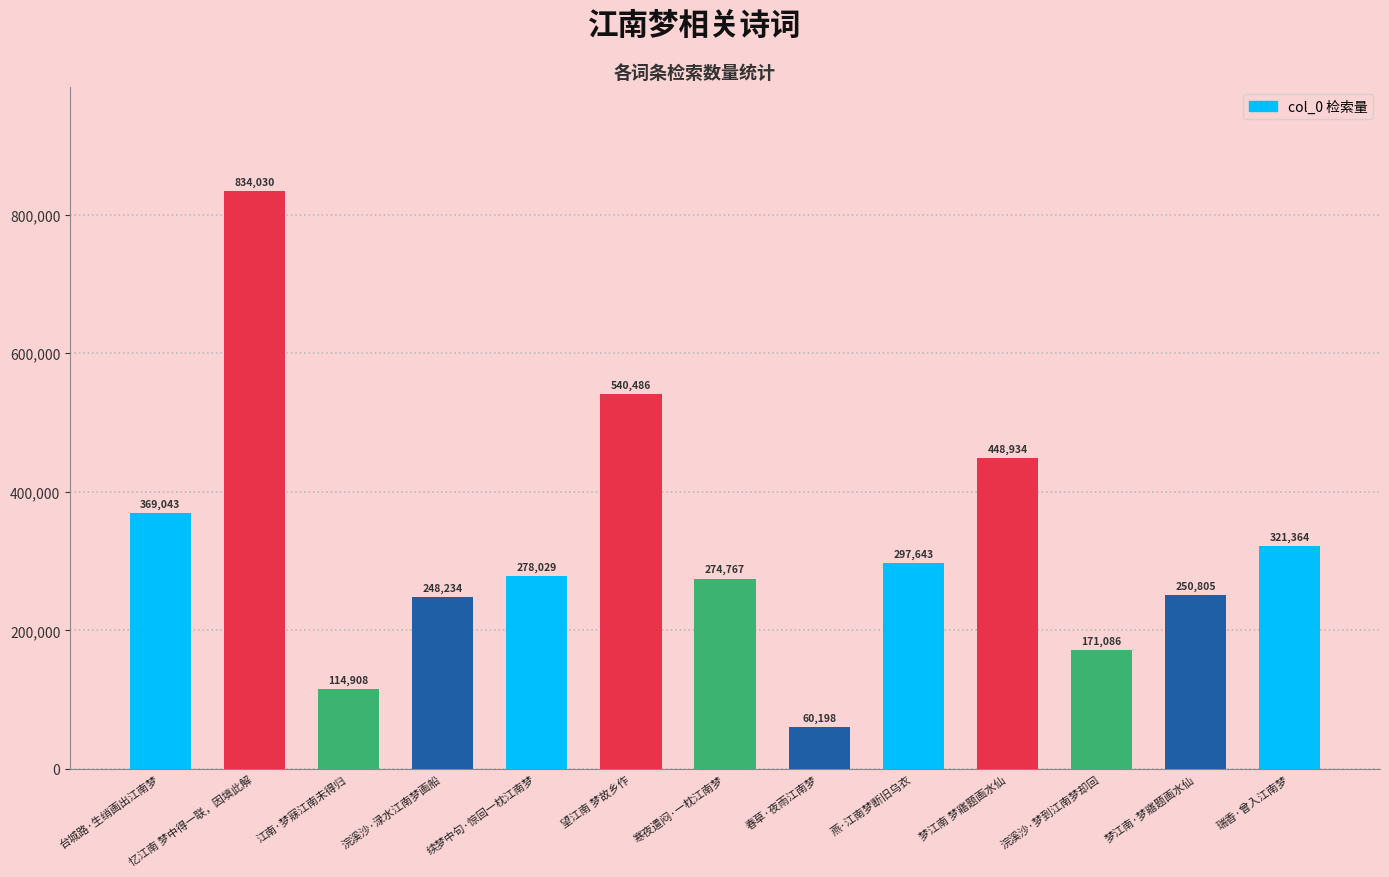

Count the number of categories in the chart.

13